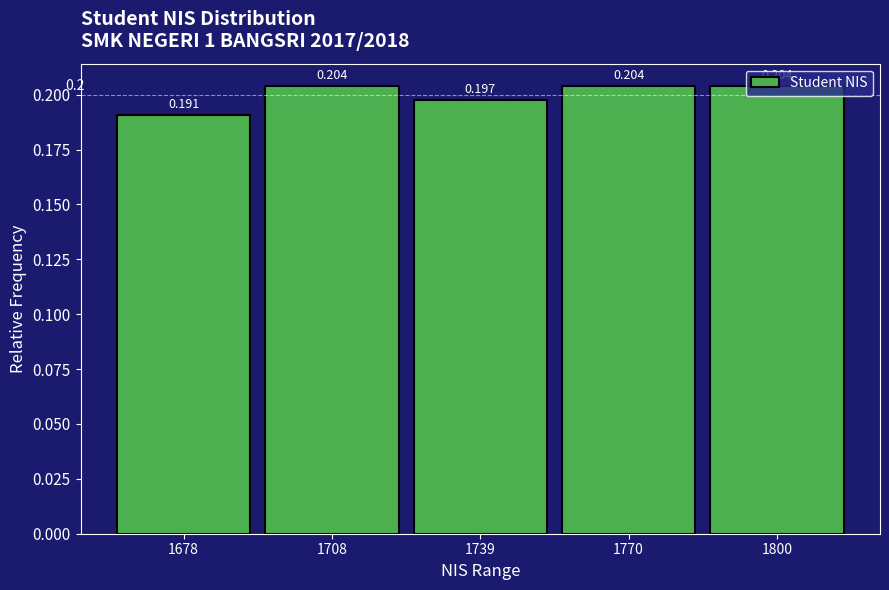

Reading left to right, transcribe this chart: for each bar, give the range it covers on the x-axis and its height. The bar edges are not printed on the chart, so give them approximately, as read against the axis.

1665 to 1695: 0.191
1695 to 1725: 0.204
1725 to 1755: 0.197
1755 to 1785: 0.204
1785 to 1815: 0.204